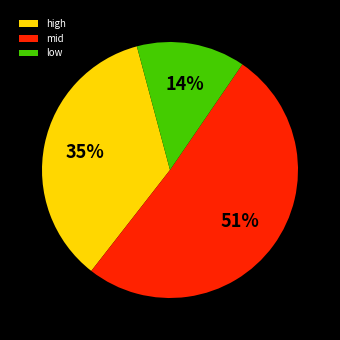

What percentage is the low slice, to the nearest percent?

14%